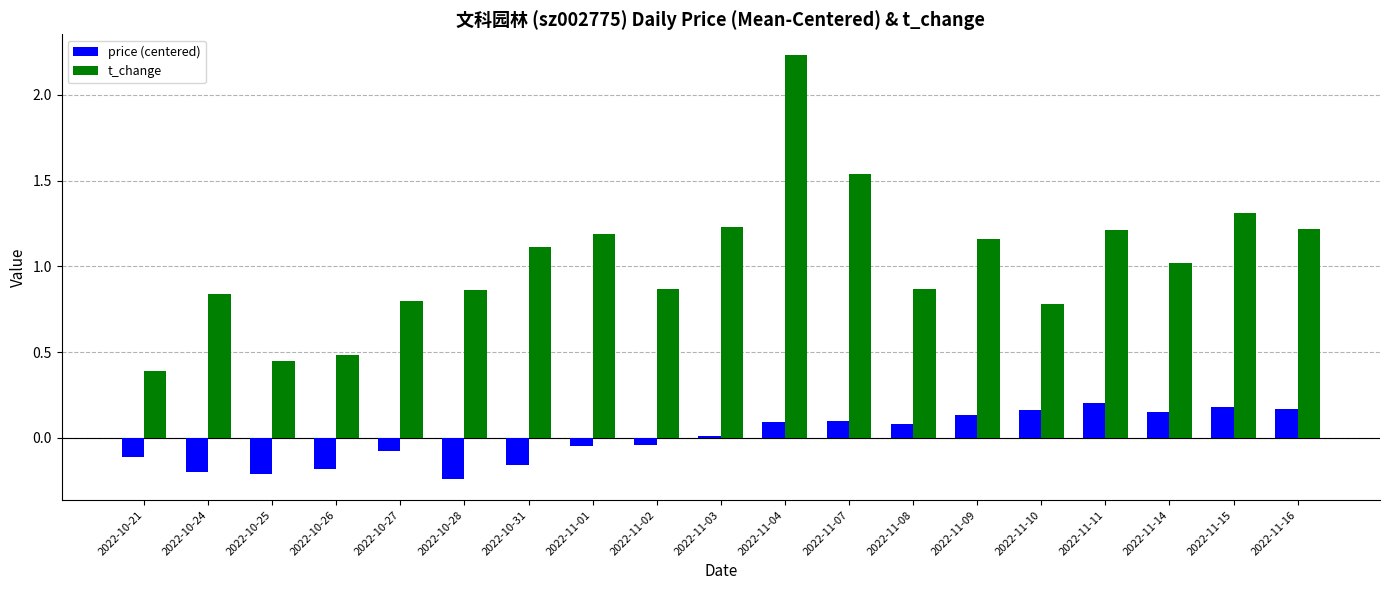

How many data points does each series have?

19